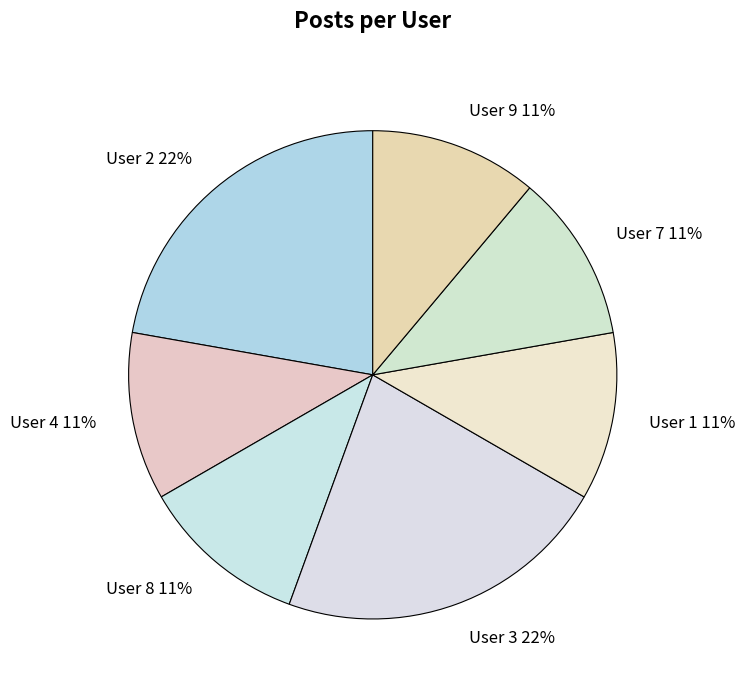

Count the number of slices in the pie.

7